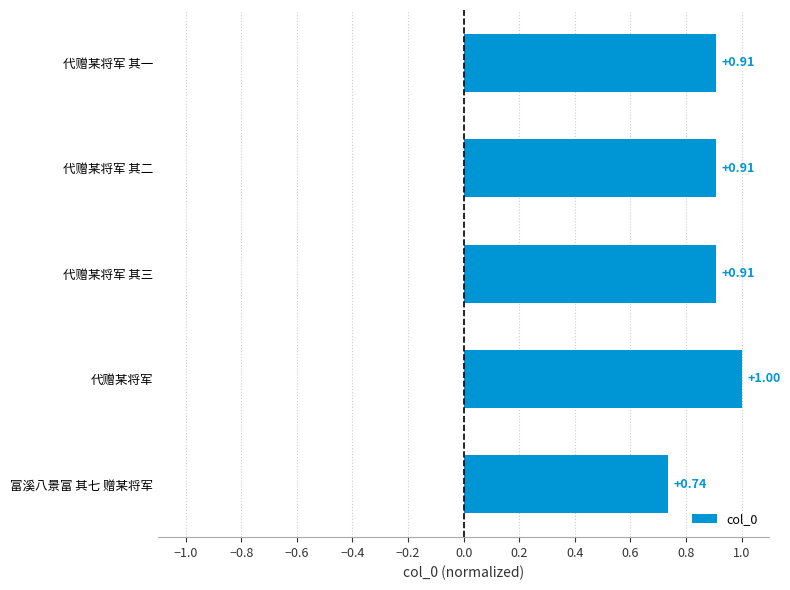

Which label corresponds to the largest value in the chart?

代赠某将军